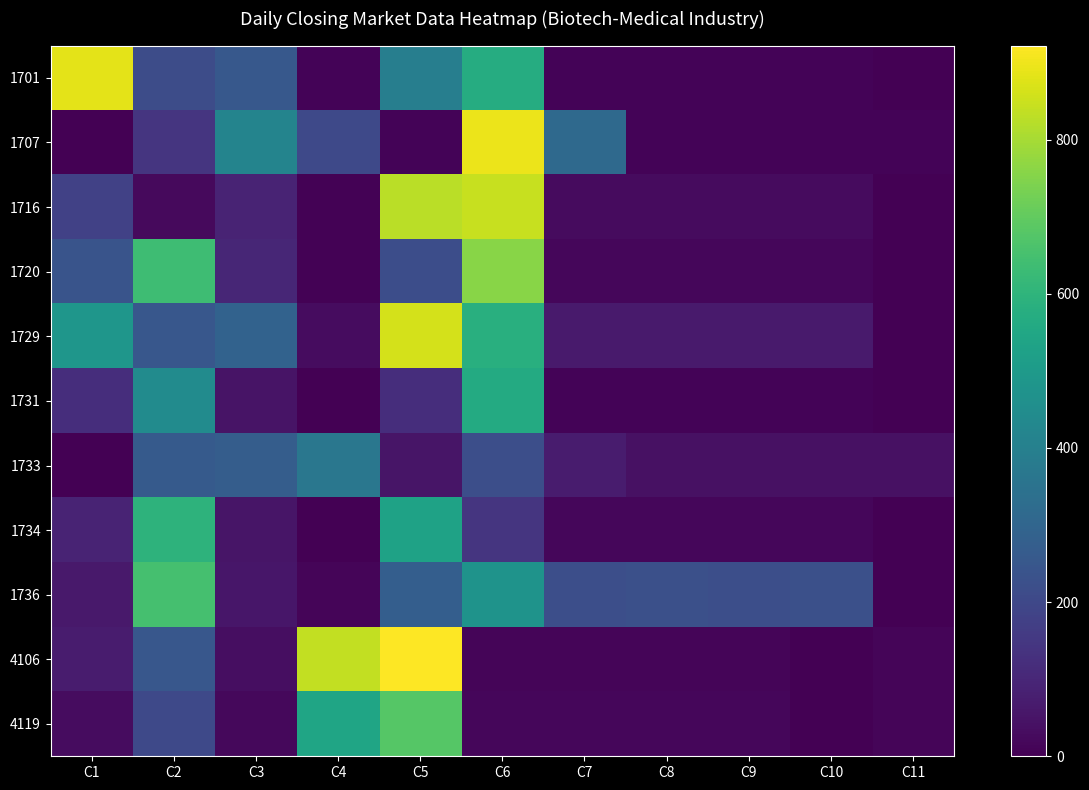

How many series are shown in this chart?

11